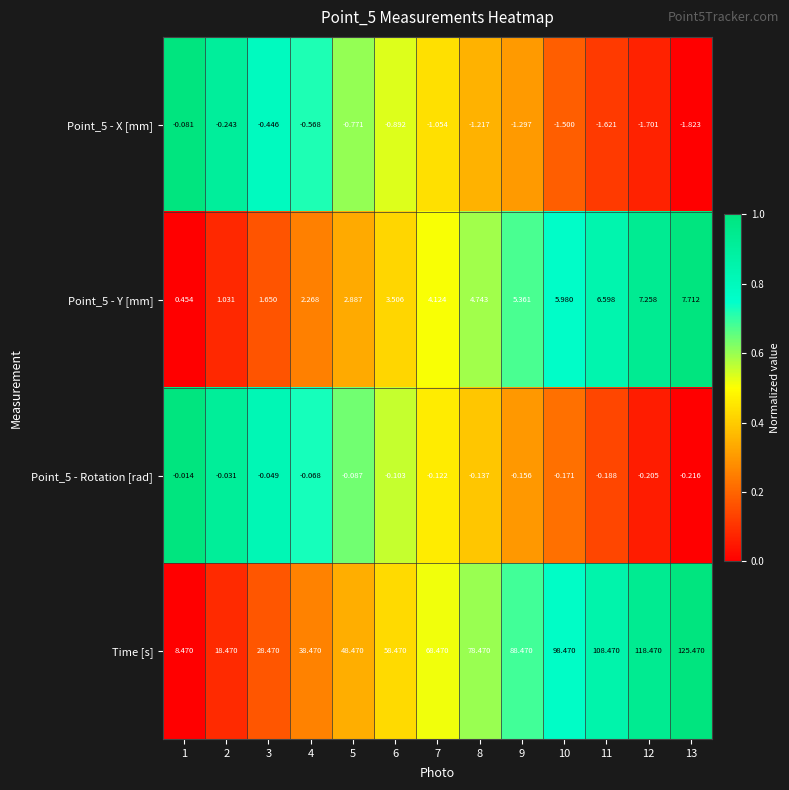

Which series has the largest total across all categories?

Time [s]